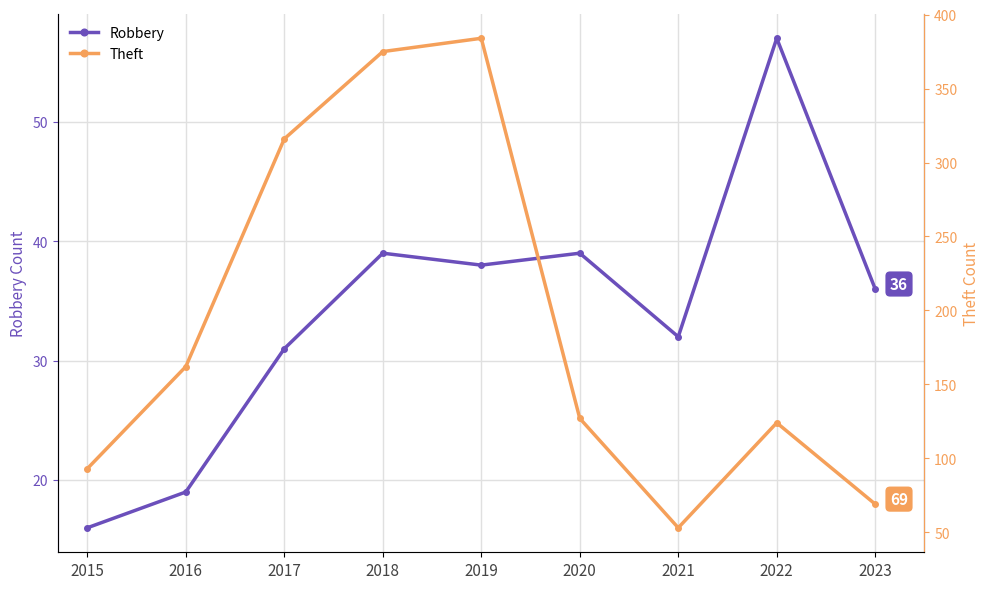

Where is the first local maximum for Robbery?

2018